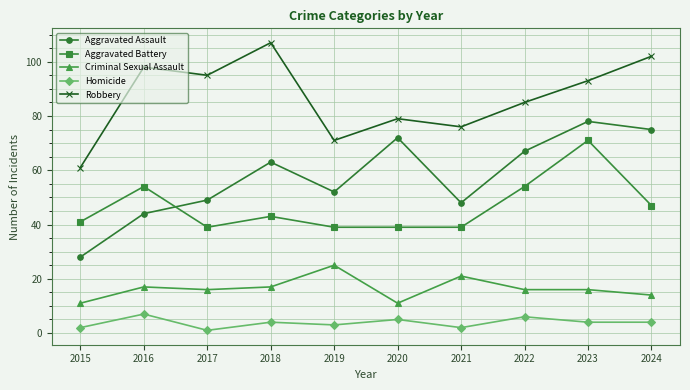

Does the chart display data point markers on the line(s)?

Yes